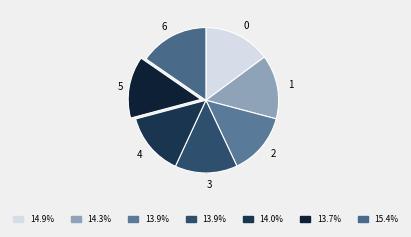

Is the sum of 0 and 1 greater than half?

No